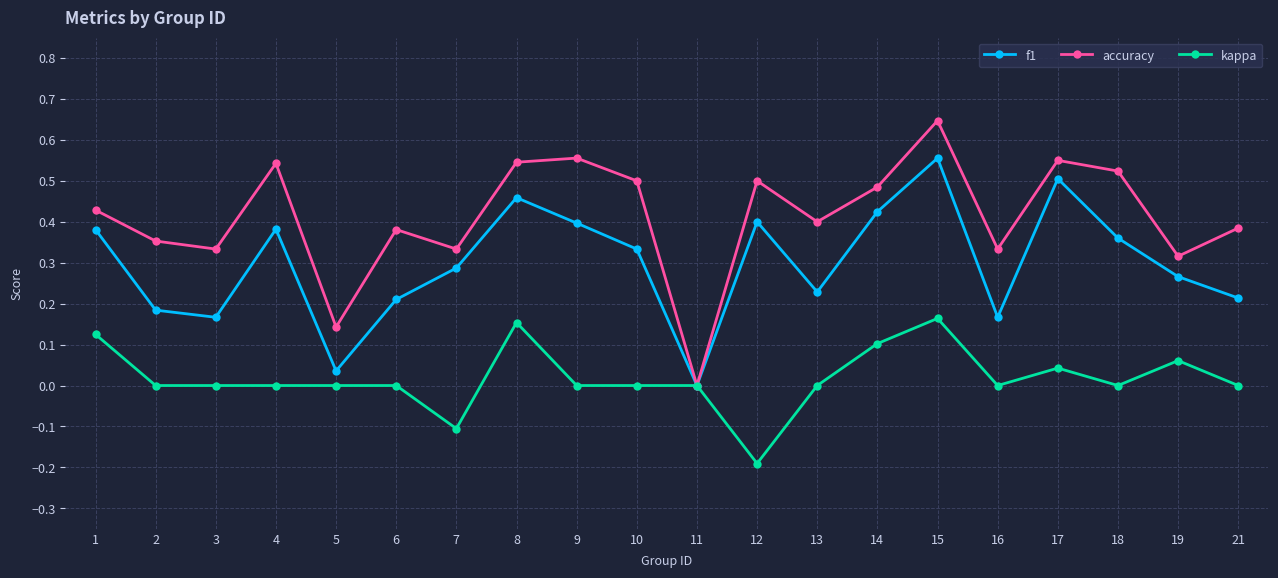

Rank the series at 10 from highest to lowest value.

accuracy, f1, kappa